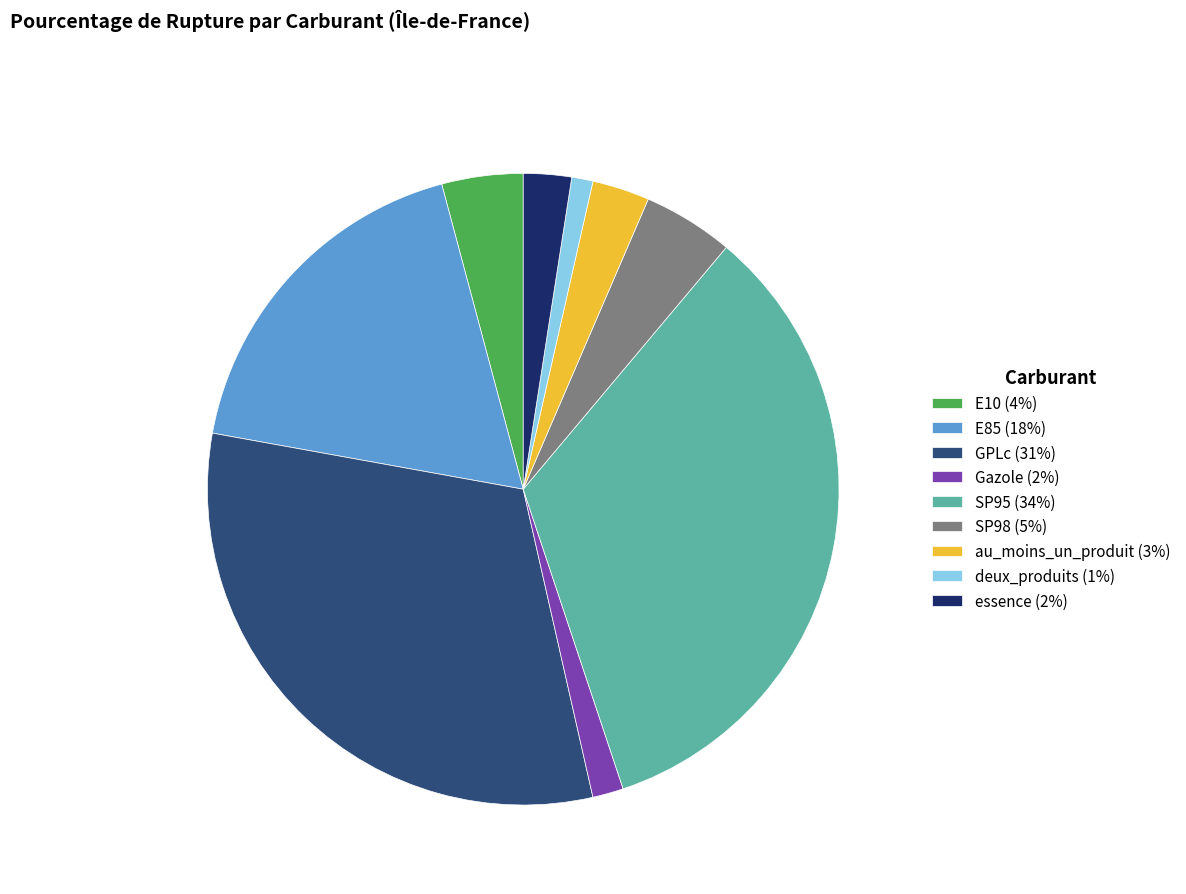

The deux_produits slice represents 8% of the pie. True or false?

False